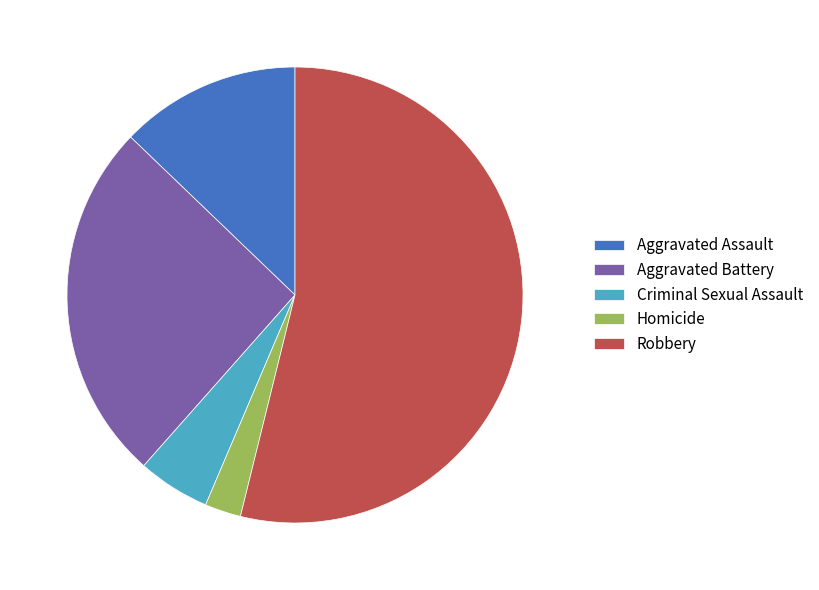

The Criminal Sexual Assault slice represents 5% of the pie. True or false?

True